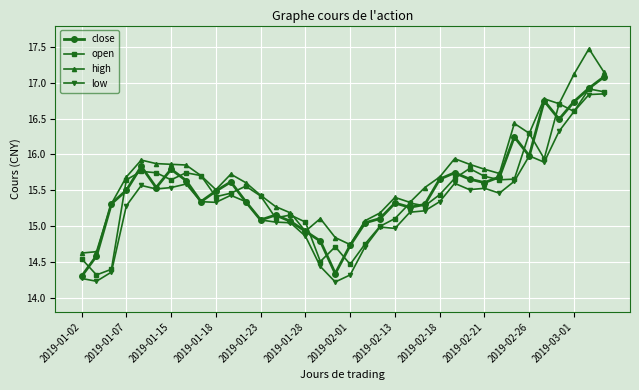

What is the difference between the second highest and second lowest values in the high series?

2.5